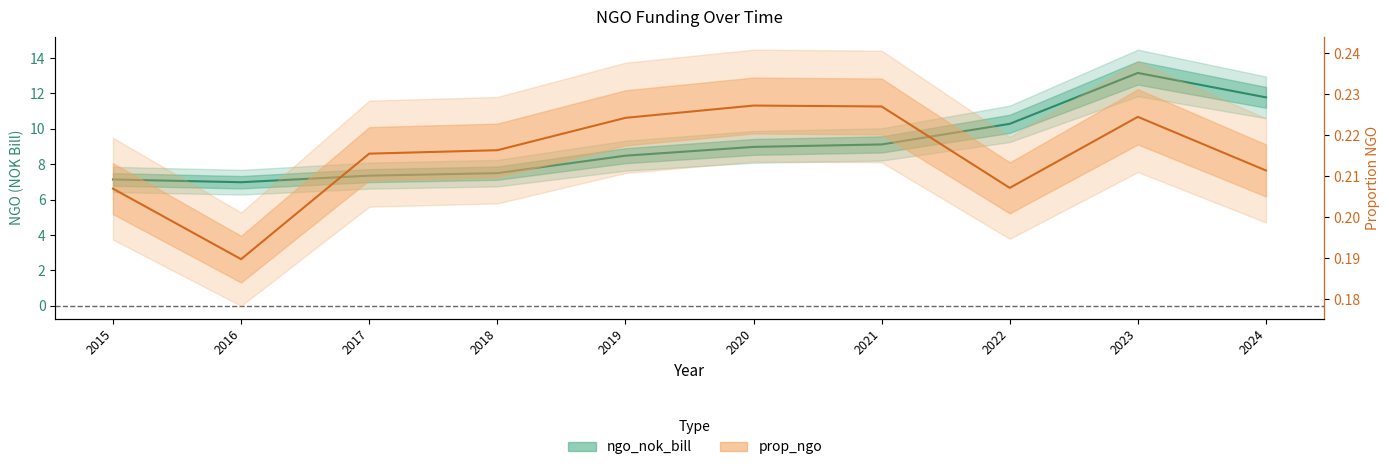

Rank the categories by ngo_nok_bill value from highest to lowest.

2023, 2024, 2022, 2021, 2020, 2019, 2018, 2017, 2015, 2016